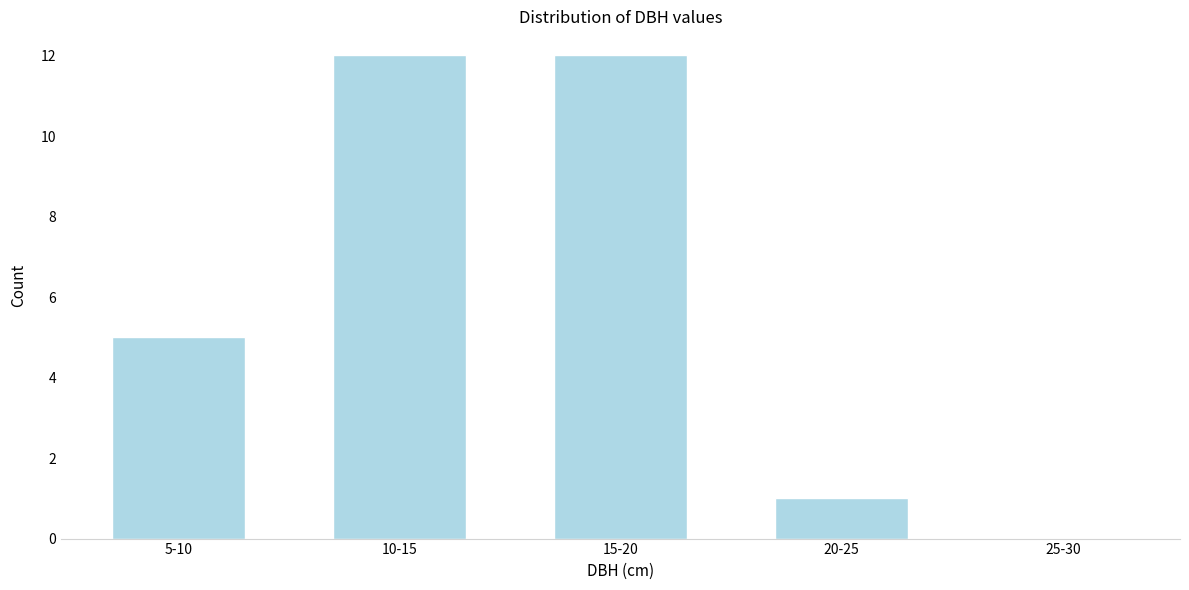

Reading right to left, what are all the values shown in this chart?

25-30=0	20-25=1	15-20=12	10-15=12	5-10=5